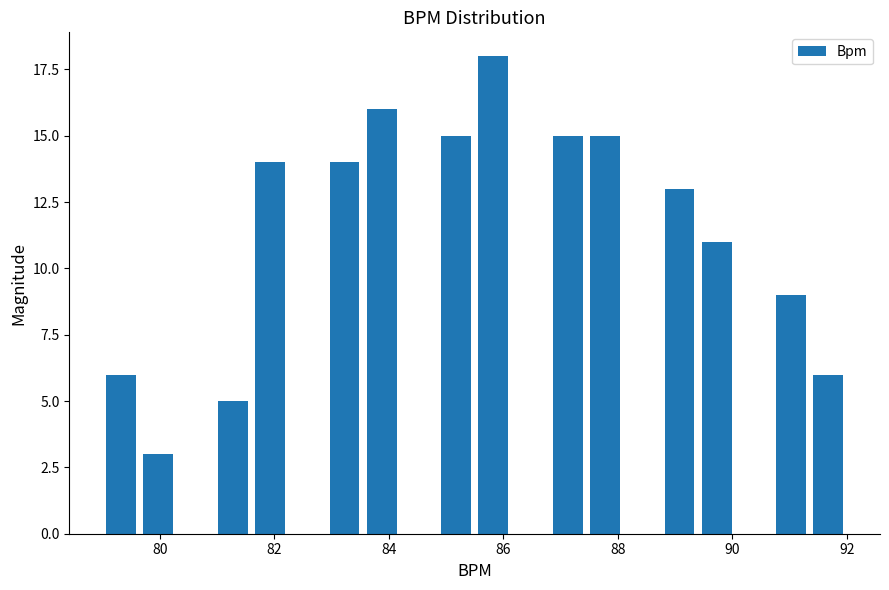

Read against the x-axis, roughly where is the centre of the tallest bar?

85.8